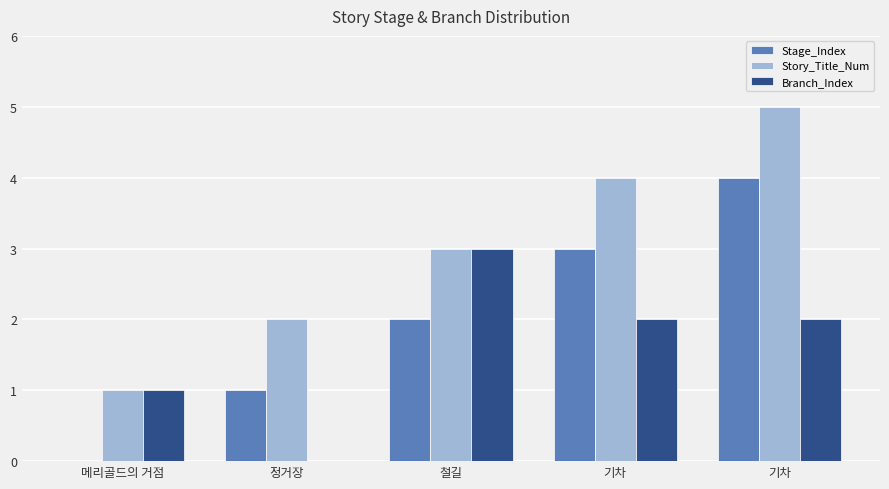

Which label corresponds to the largest value in the chart?

기차